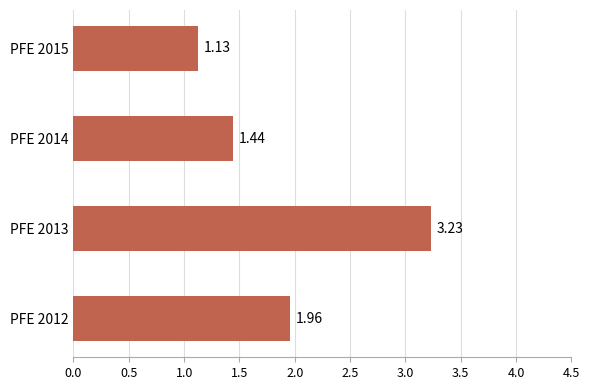

Count the number of categories in the chart.

4